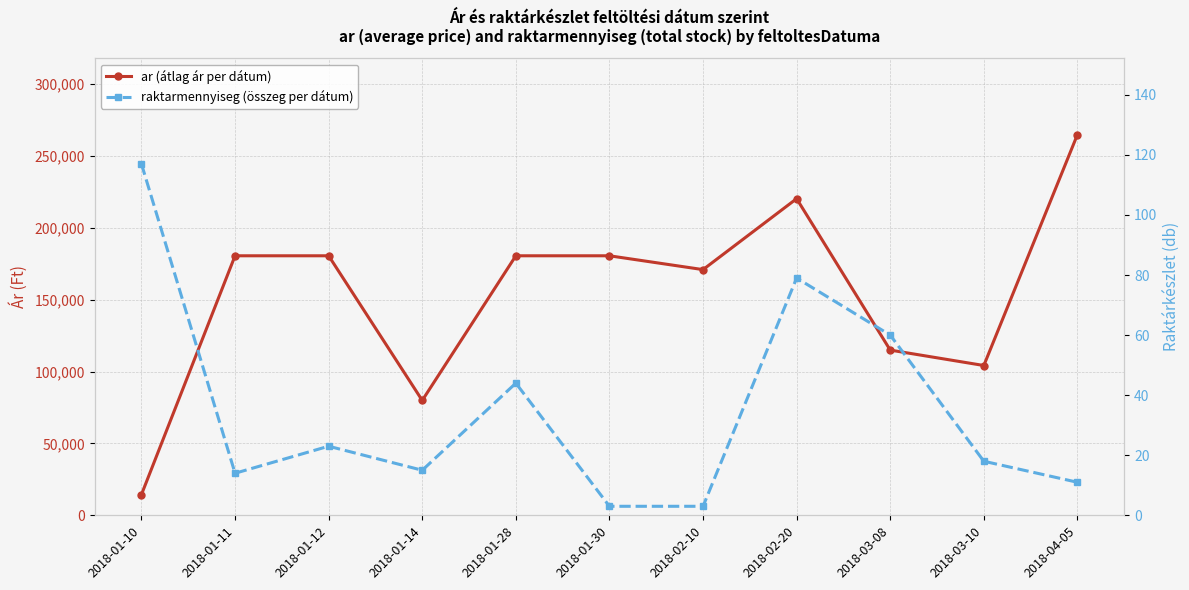

What is the difference between the raktarmennyiseg (összeg per dátum) values at 2018-03-10 and 2018-01-12?

5.0